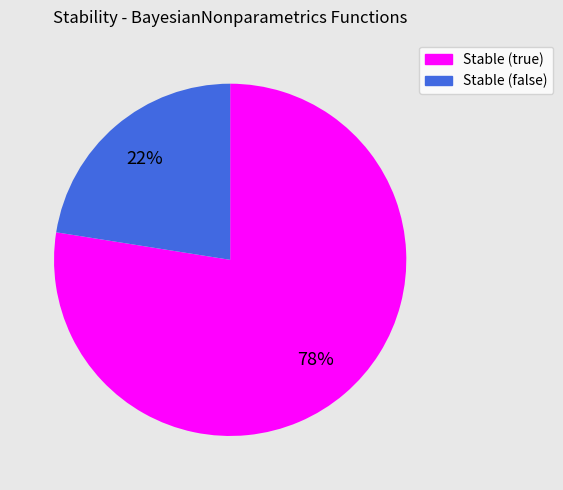

The Stable (false) slice represents 34% of the pie. True or false?

False